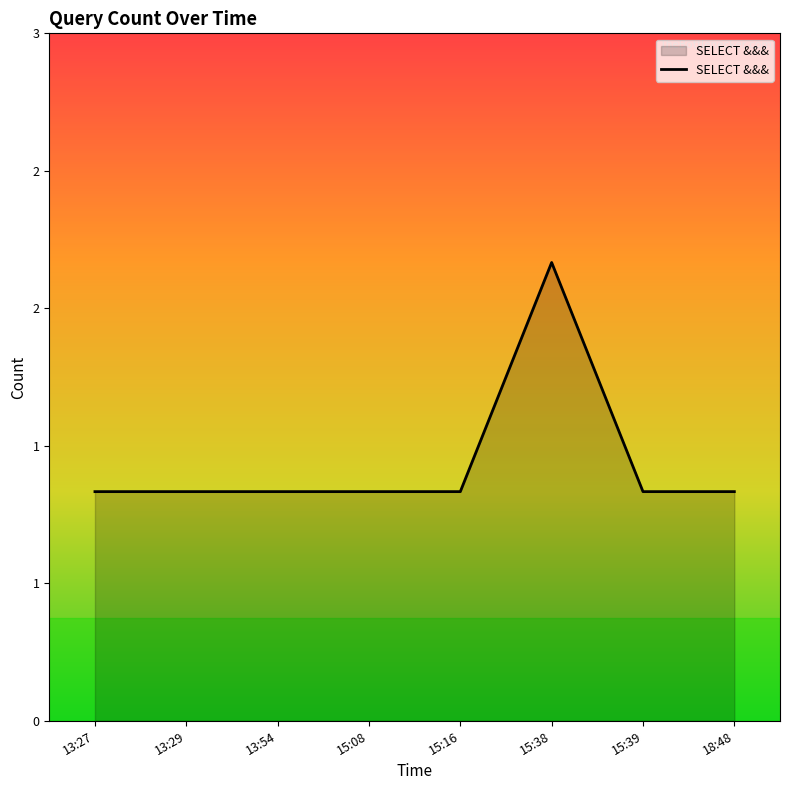

Reading left to right, list all the values displayed in this chart.

13:27=1	13:29=1	13:54=1	15:08=1	15:16=1	15:38=2	15:39=1	18:48=1